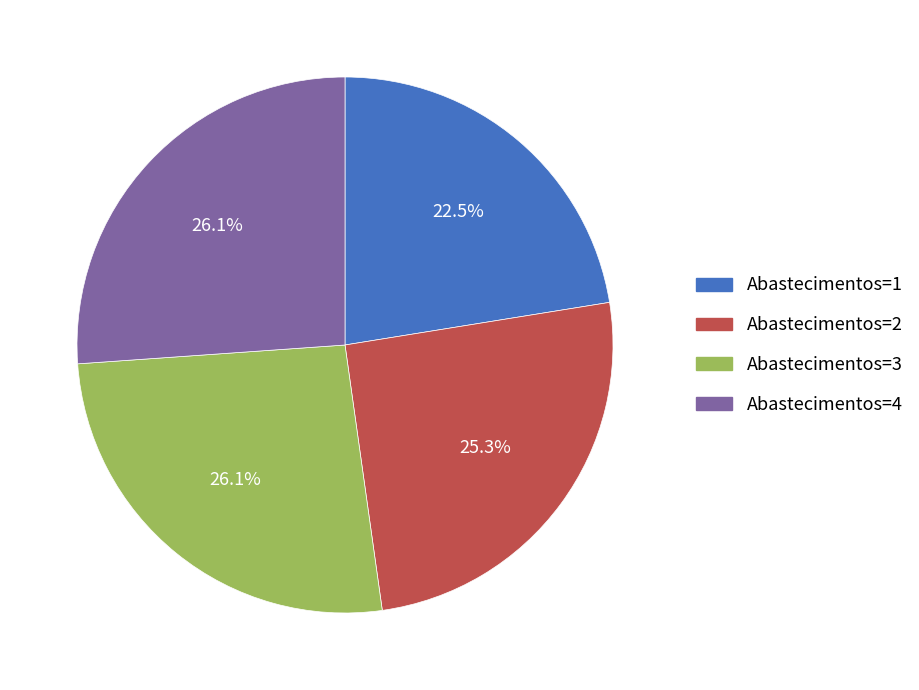

Which slice is the smallest?

Abastecimentos=1